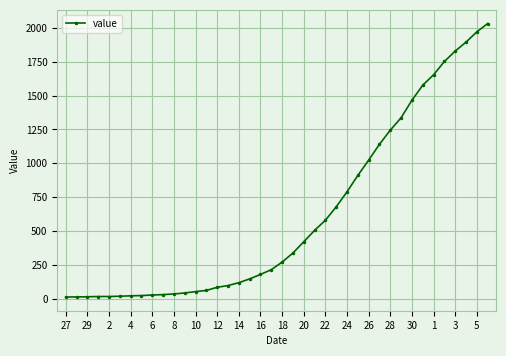

What is the difference between the maximum and minimum values?

2019